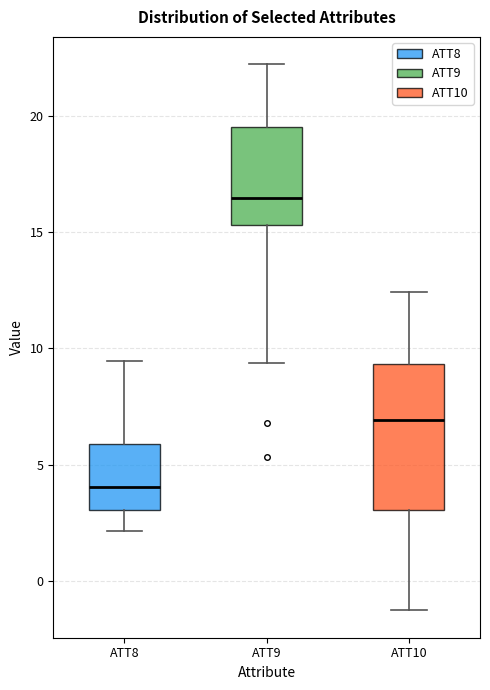

Which box is the tallest, from its lower edge to its upper edge?

ATT10